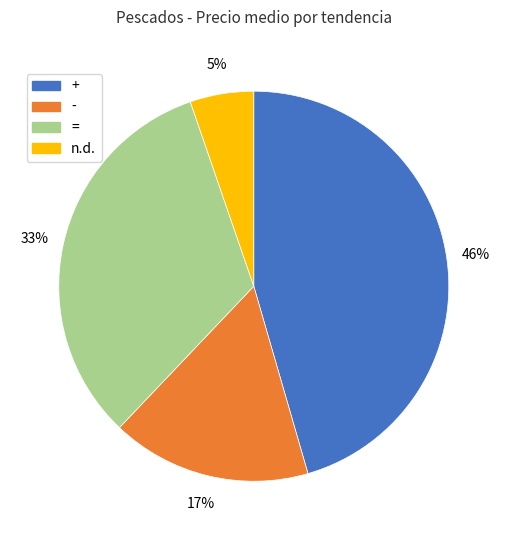

To the nearest percent, what is the average slice percentage?

25%